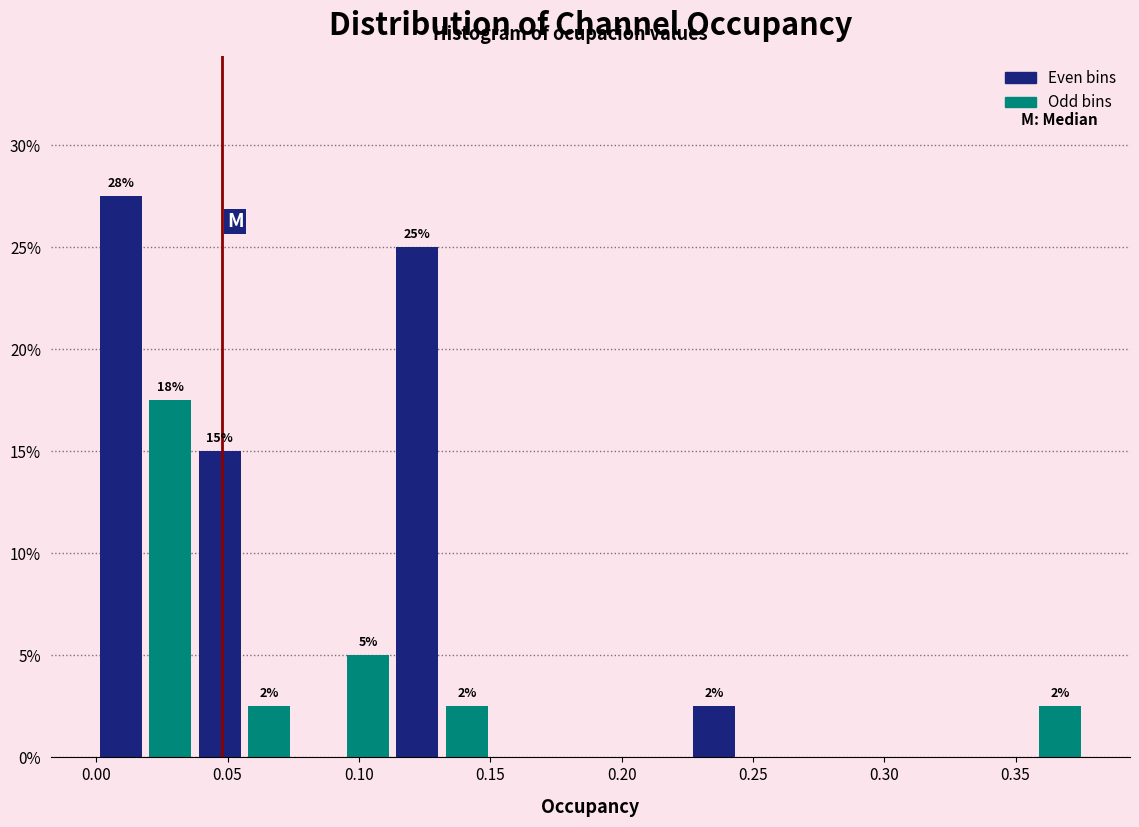

Read against the x-axis, roughly where is the centre of the tallest bar?

0.010